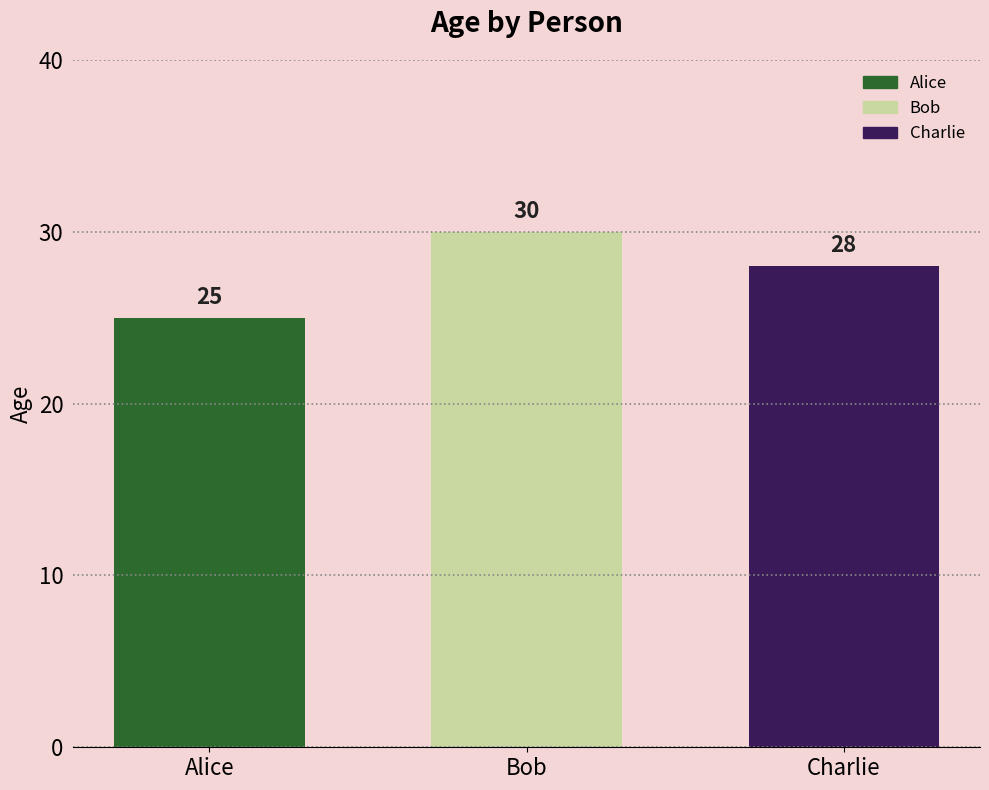

Which category has the lowest value across all series?

Alice